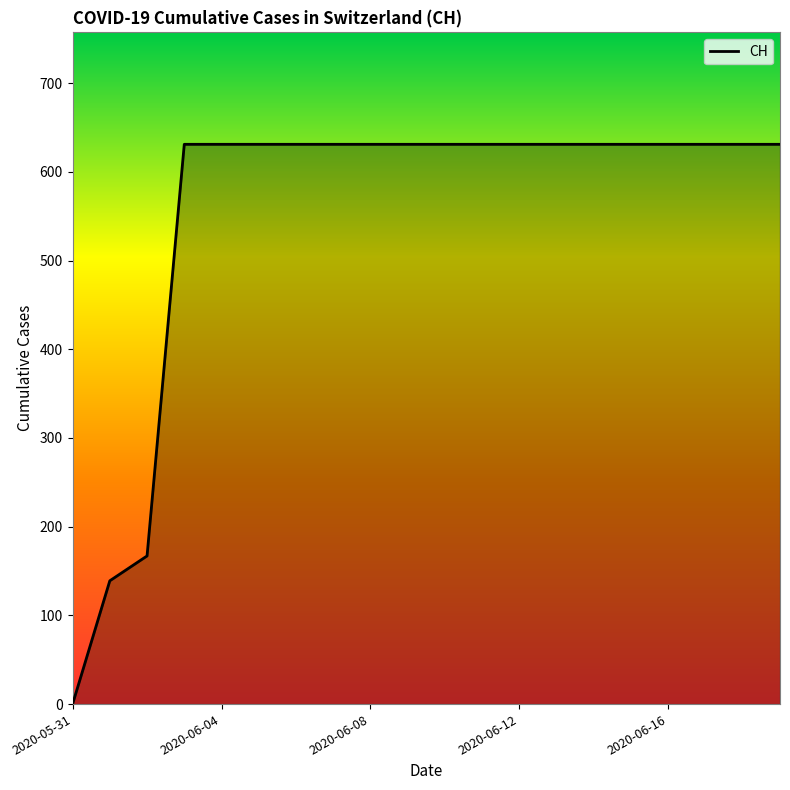

What is the maximum value shown in the chart?

631